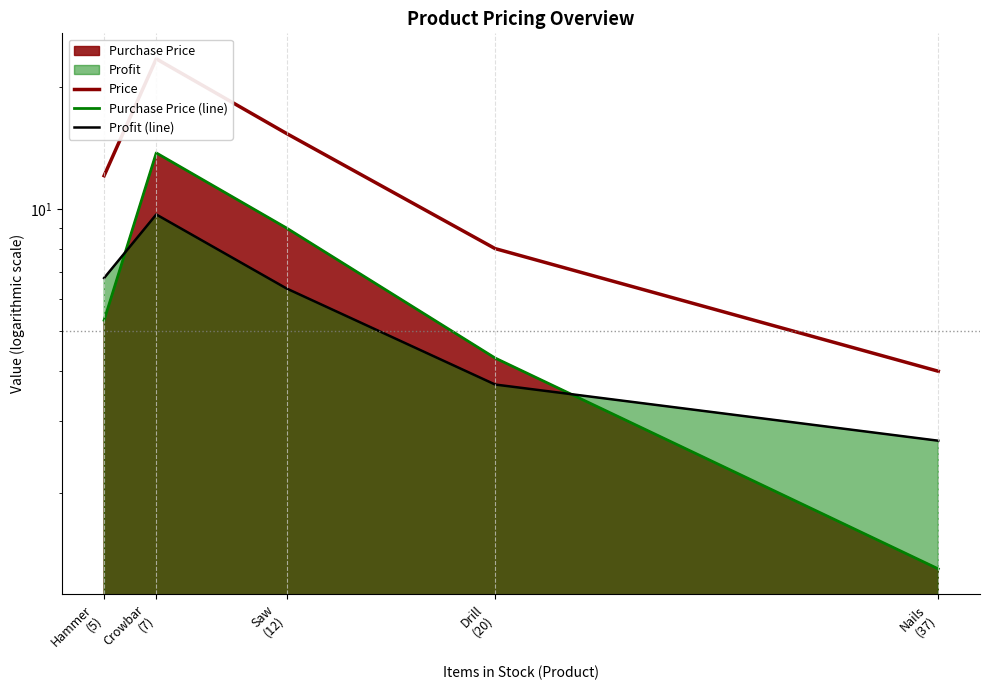

What is the average value of the Profit (line) series?

5.9